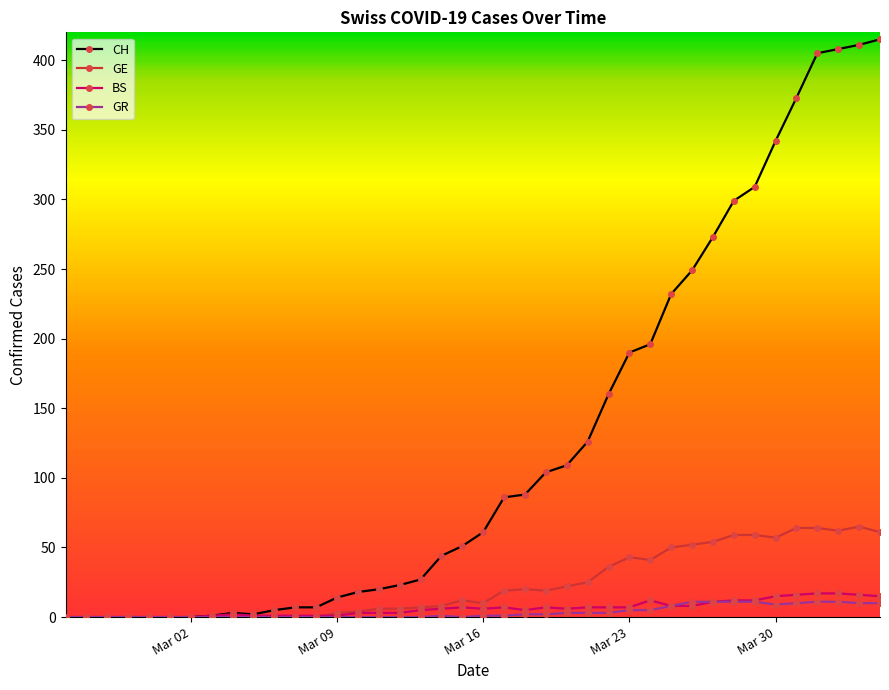

What is the highest value of the BS series?

17